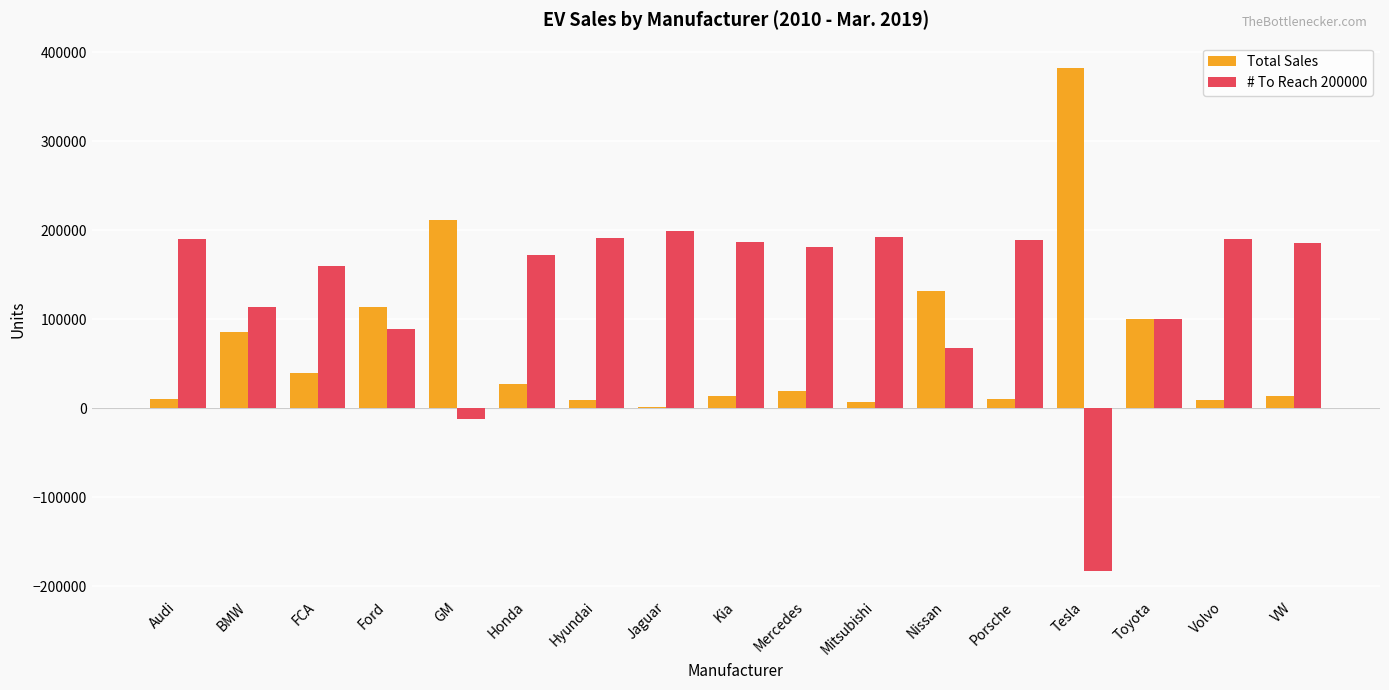

What is the difference between the Total Sales values at Toyota and Audi?

89700